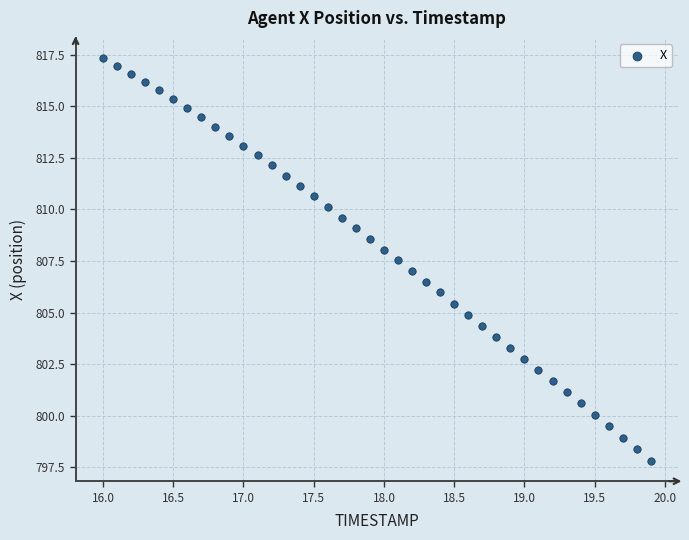

What is the range of X values (max minus min)?

3.9